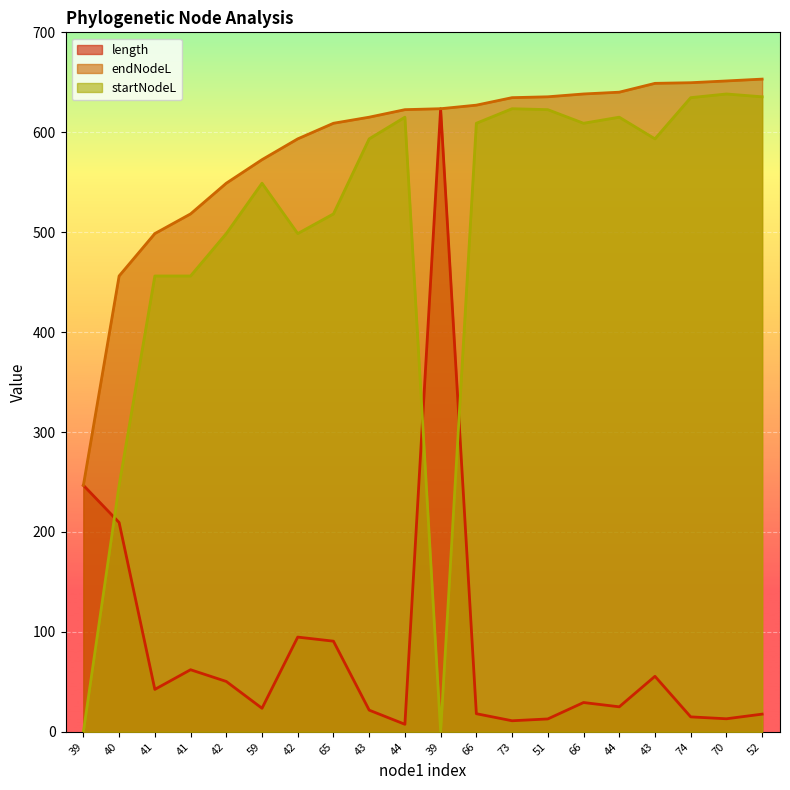

What is the average value of the startNodeL series?

500.7